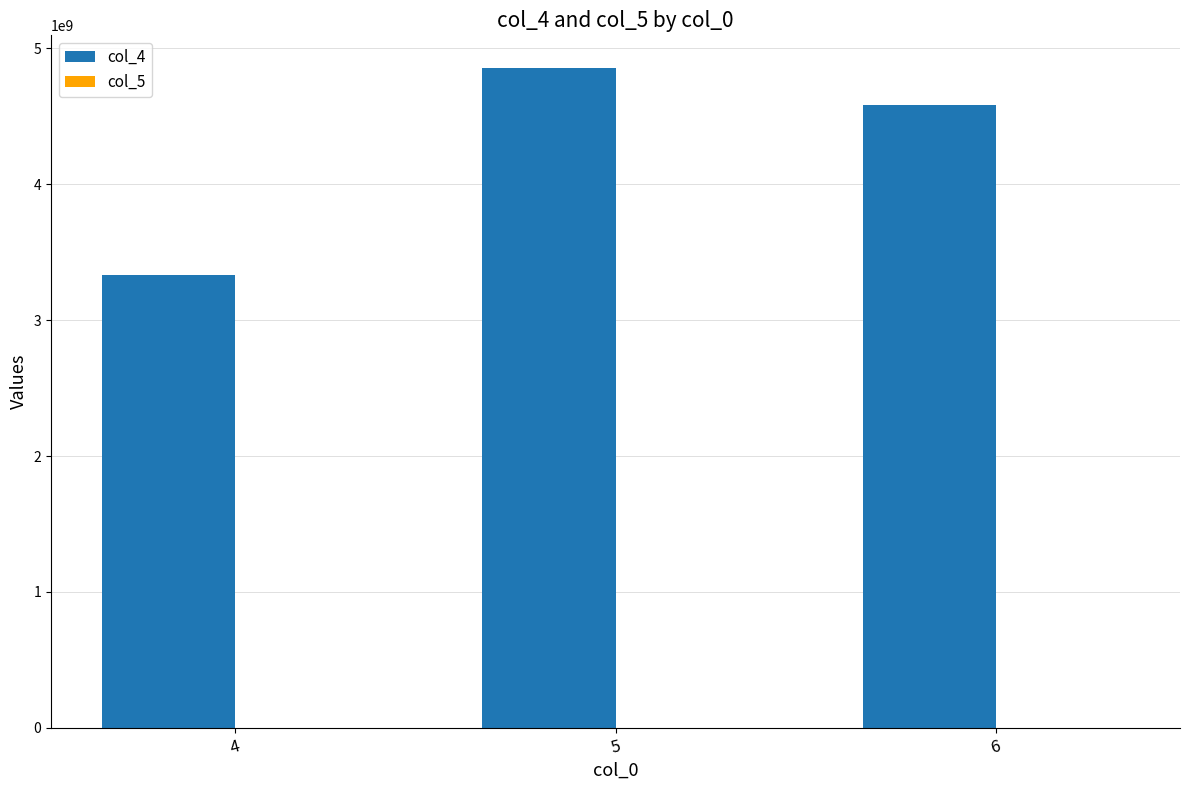

How many series are shown in this chart?

2